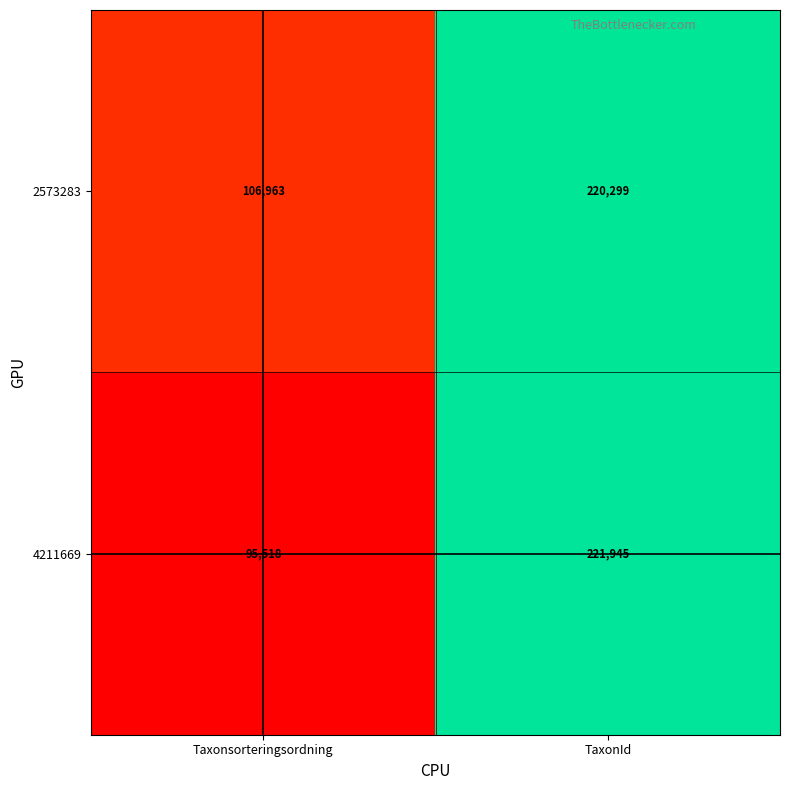

What is the total value across all series at TaxonId?

442244